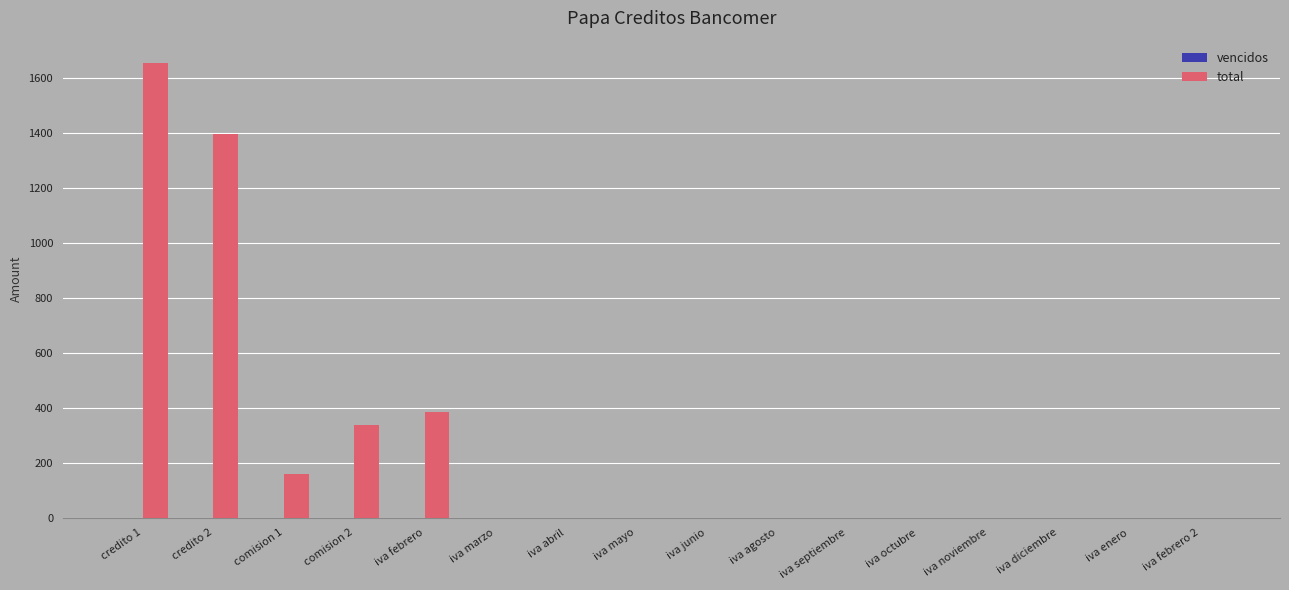

True or false: total has a value of 1072.9 at iva enero.

False